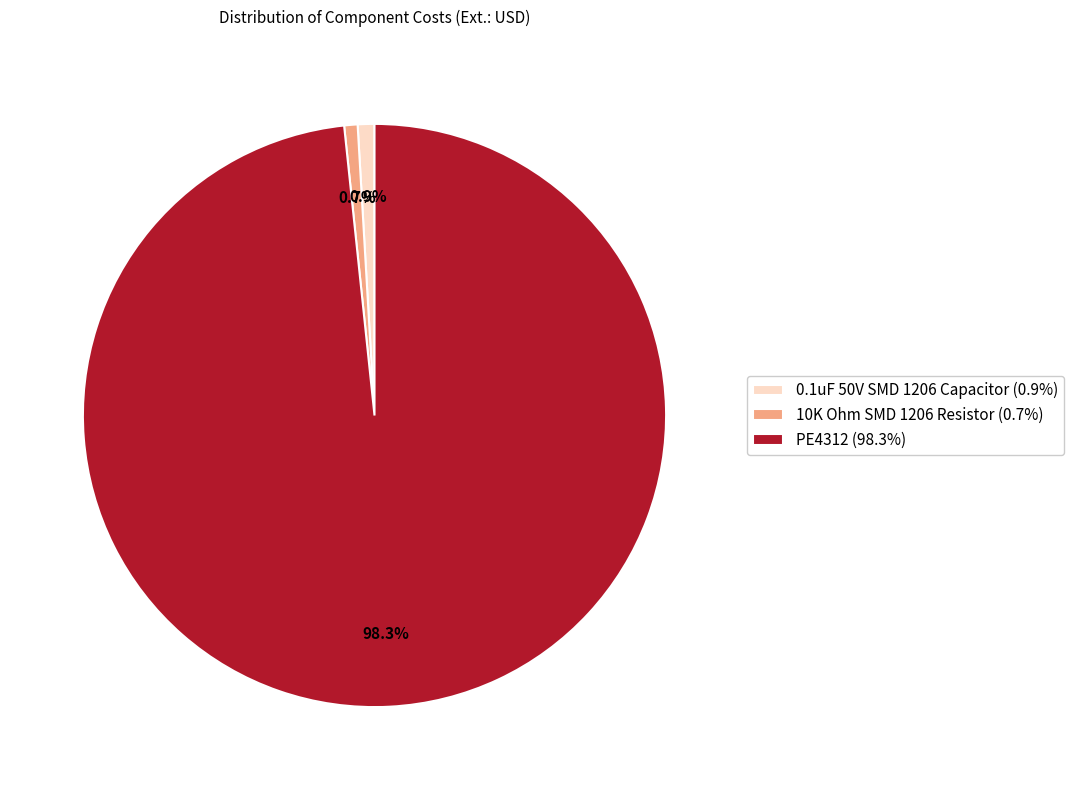

Which slice represents more than half of the pie?

PE4312